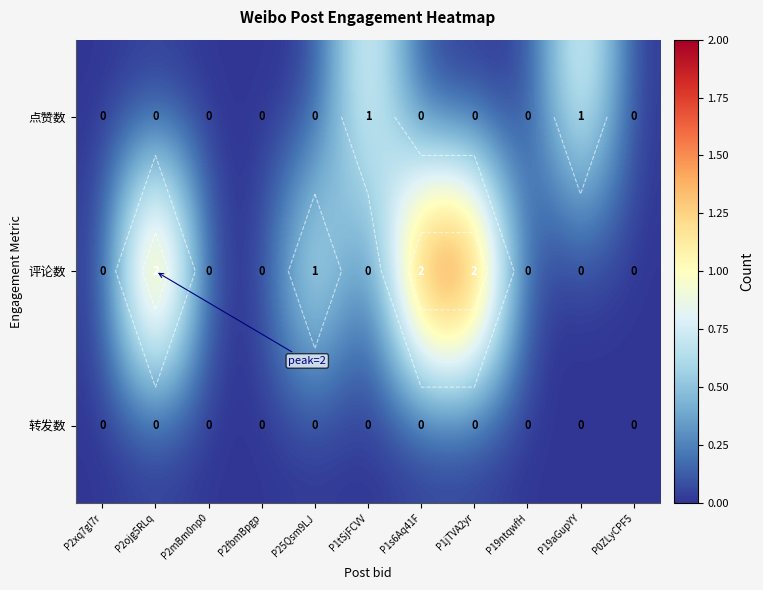

What is the difference between the second highest and second lowest values in the 评论数 series?

2